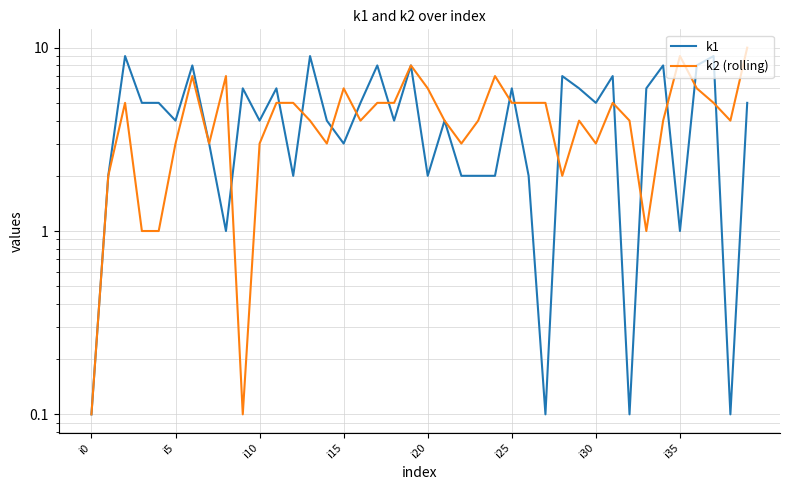

Does the chart have visible grid lines?

Yes